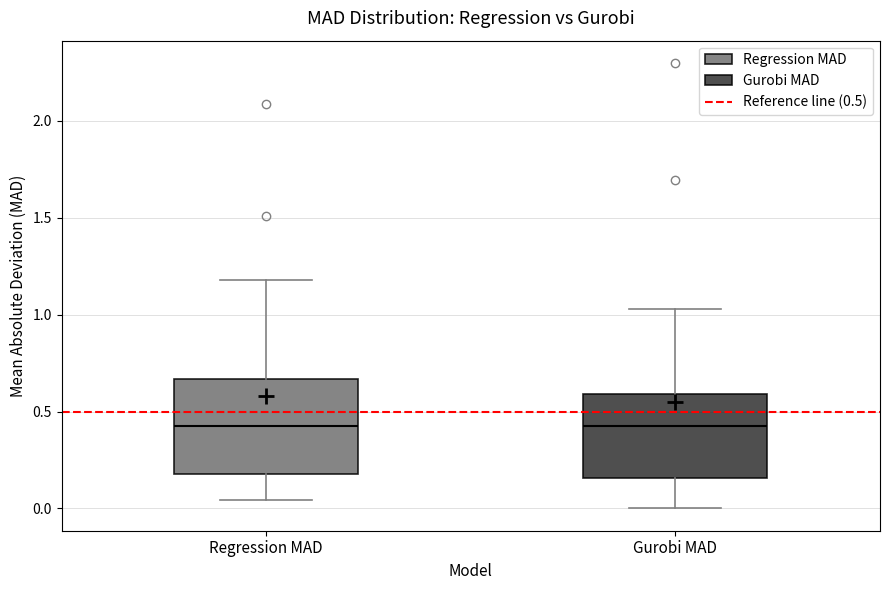

Where is the upper edge of the box for Regression MAD on the y-axis? The values are not printed on the chart, so give them approximately, as read against the axis.

0.65